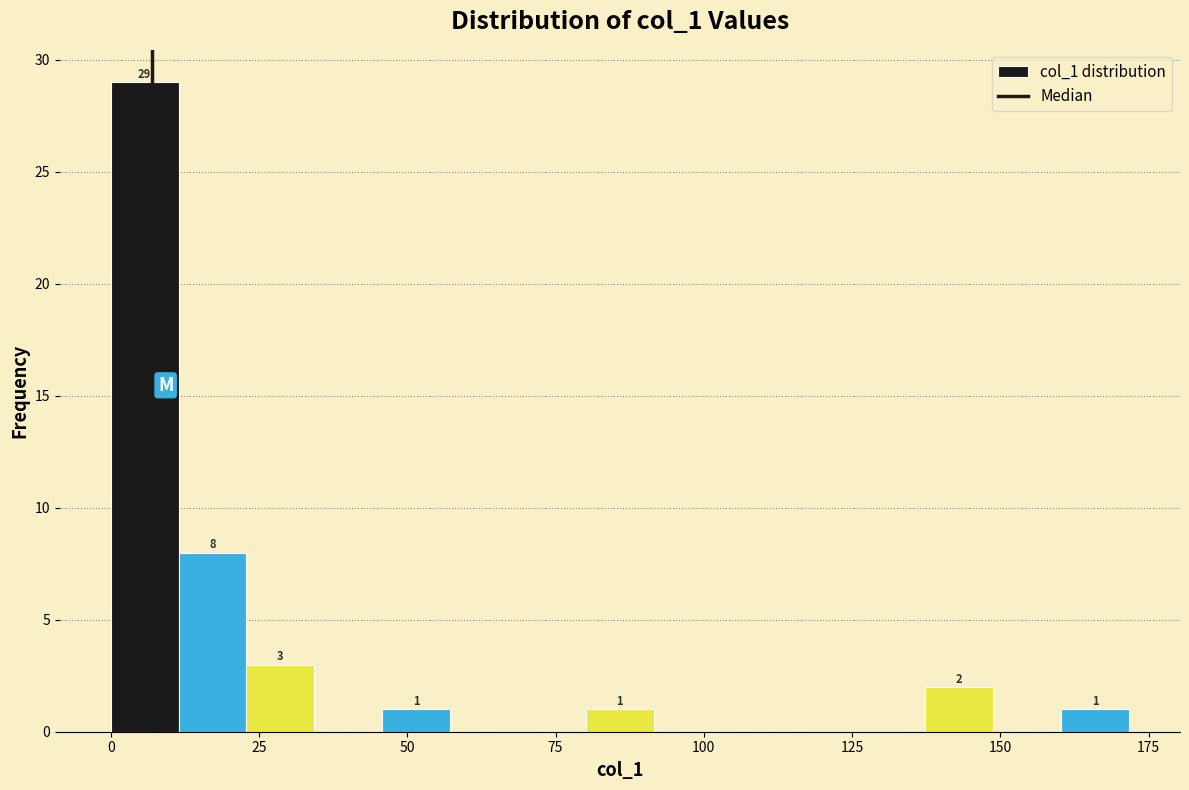

Read against the x-axis, roughly where is the centre of the tallest bar?

5